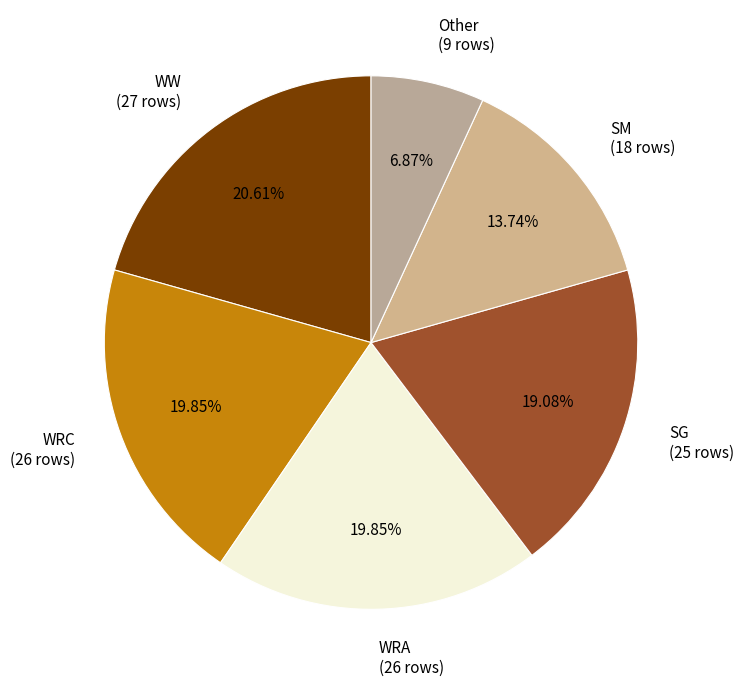

To the nearest percent, what portion does WRC represent?

20%